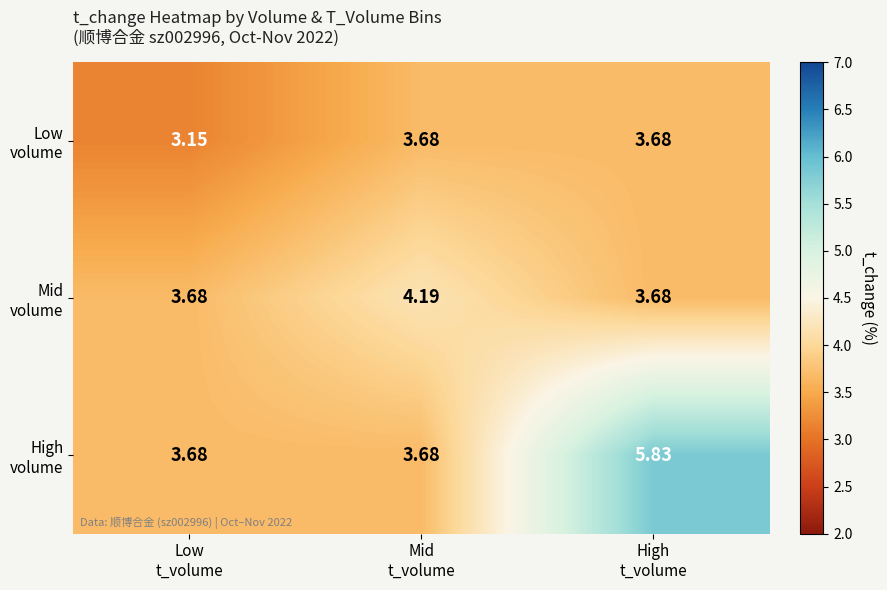

At which category is the sum across all series the highest?

High
t_volume